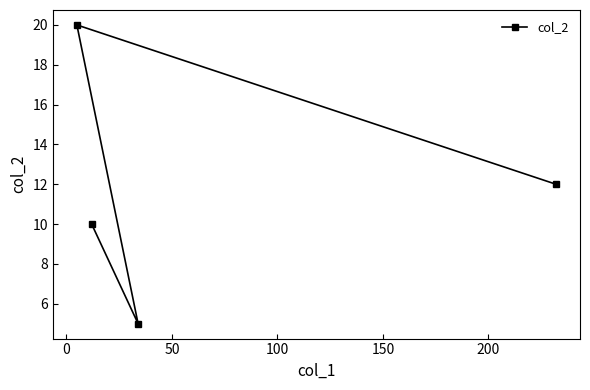

What is the value of the 1st point from the left?

20